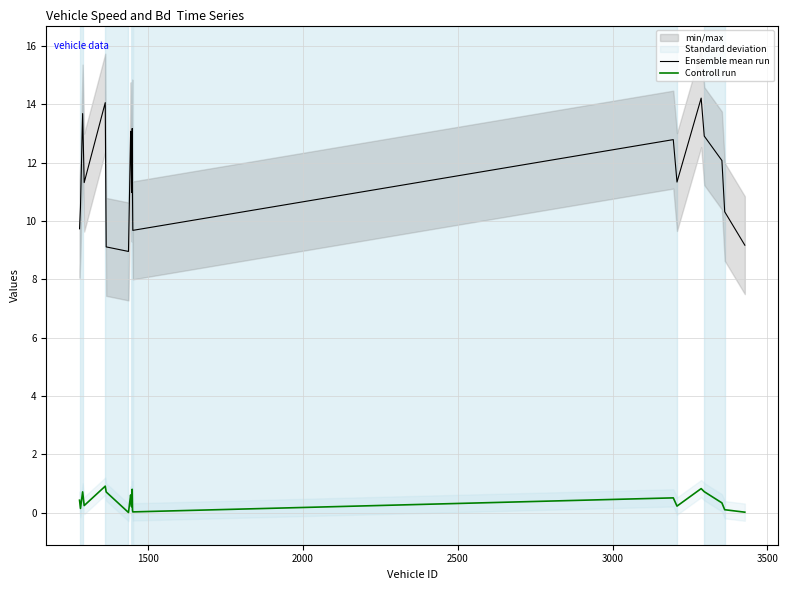

True or false: Ensemble mean run and Controll run intersect in this chart.

False